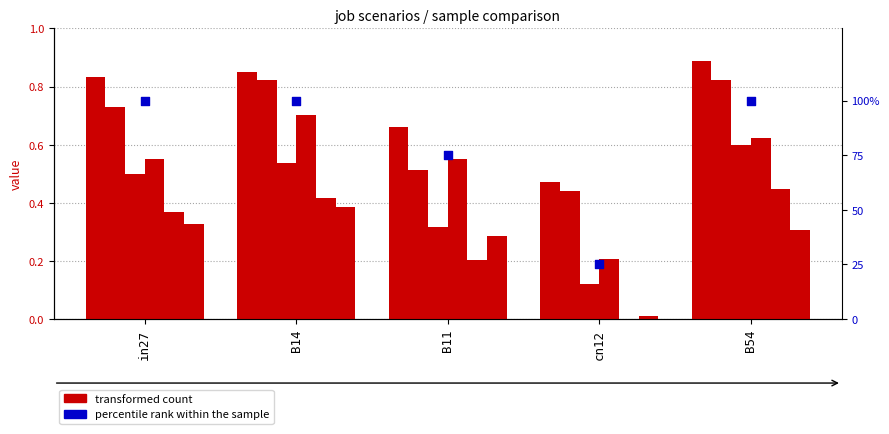

At which category is the sum across all series the highest?

B14